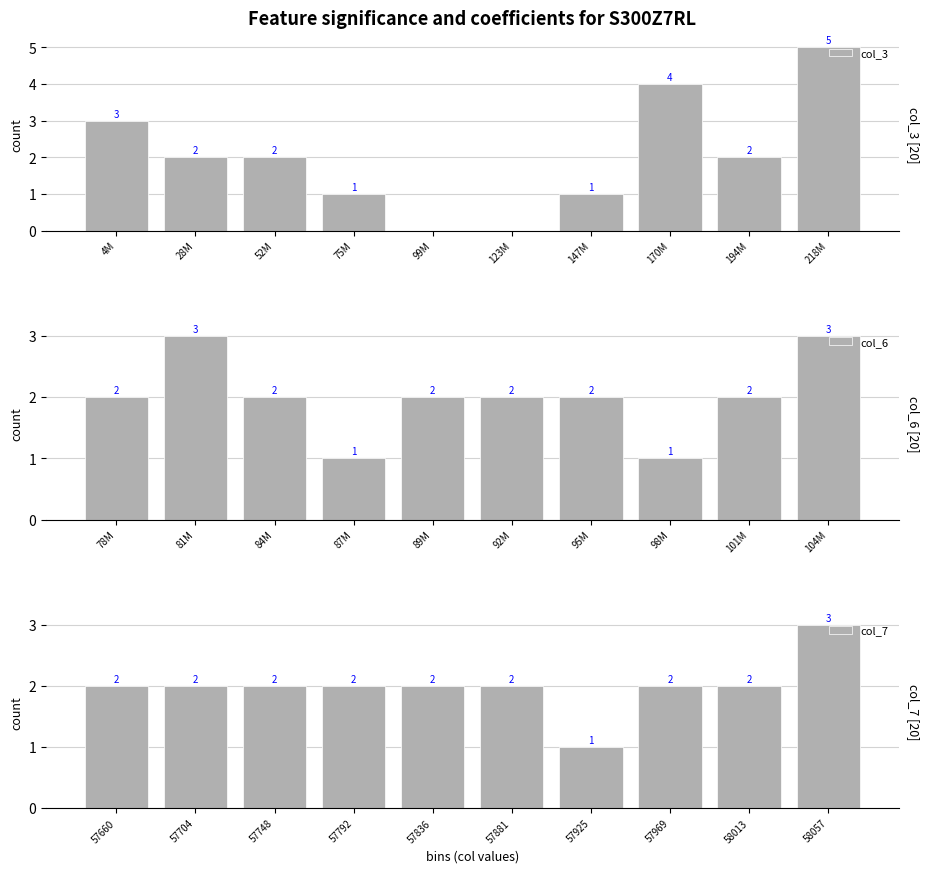

How many groups of bars are there?

10